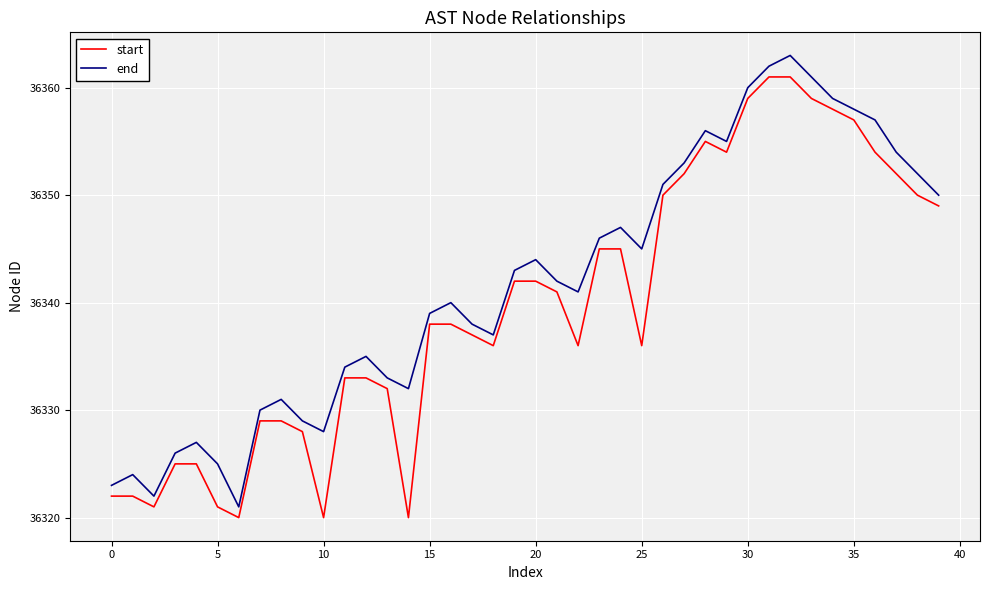

Reading left to right, transcribe all the data shown in this chart.

start: 36322	36322	36321	36325	36325	36321	36320	36329	36329	36328	36320	36333	36333	36332	36320	36338	36338	36337	36336	36342	36342	36341	36336	36345	36345	36336	36350	36352	36355	36354	36359	36361	36361	36359	36358	36357	36354	36352	36350	36349
end: 36323	36324	36322	36326	36327	36325	36321	36330	36331	36329	36328	36334	36335	36333	36332	36339	36340	36338	36337	36343	36344	36342	36341	36346	36347	36345	36351	36353	36356	36355	36360	36362	36363	36361	36359	36358	36357	36354	36352	36350